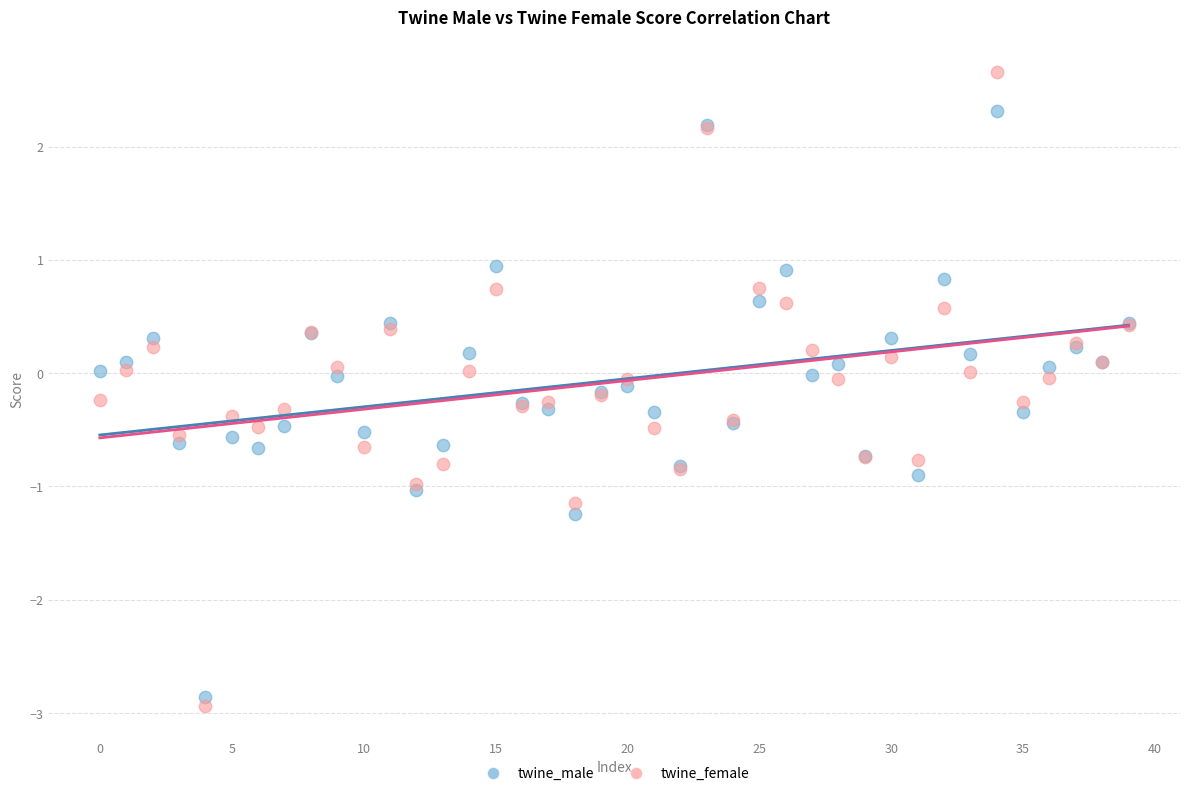

Which series has the largest Y range (max minus min)?

twine_female